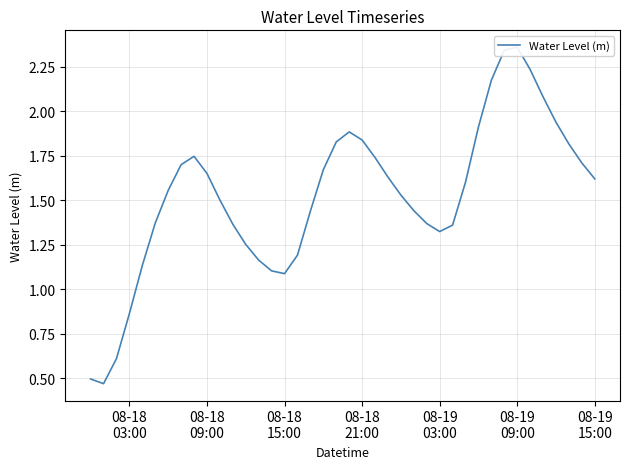

The value at 08-19
15:00 is 2.7. True or false?

False